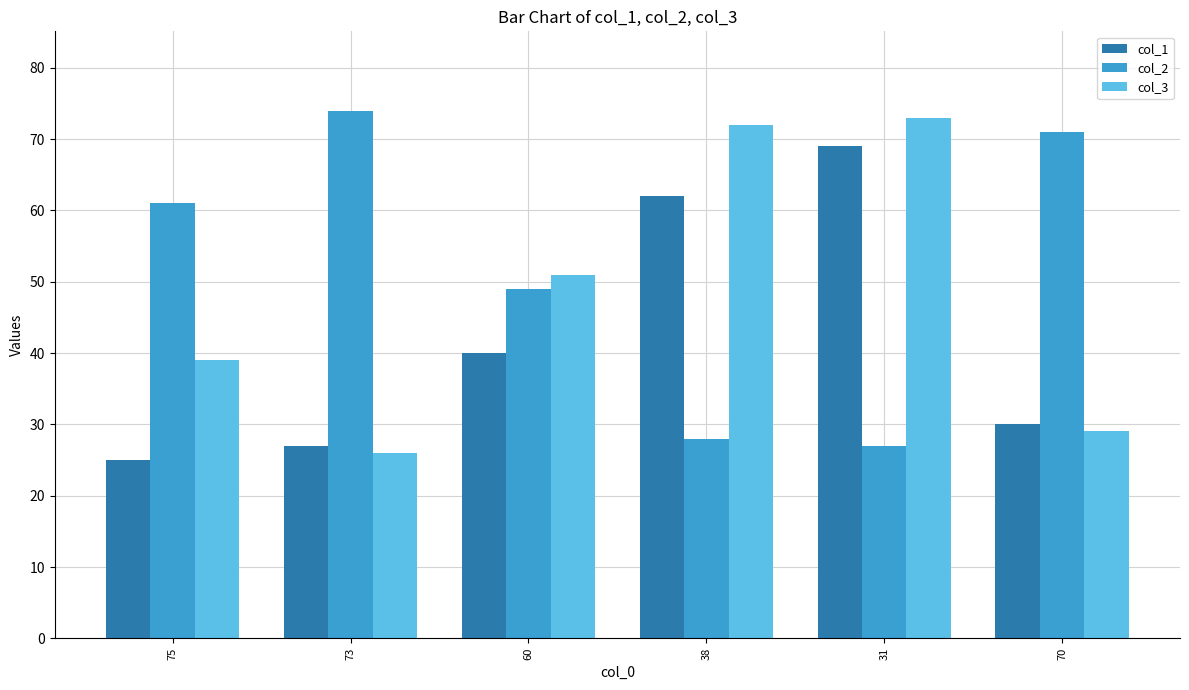

What is the greatest value displayed?

74